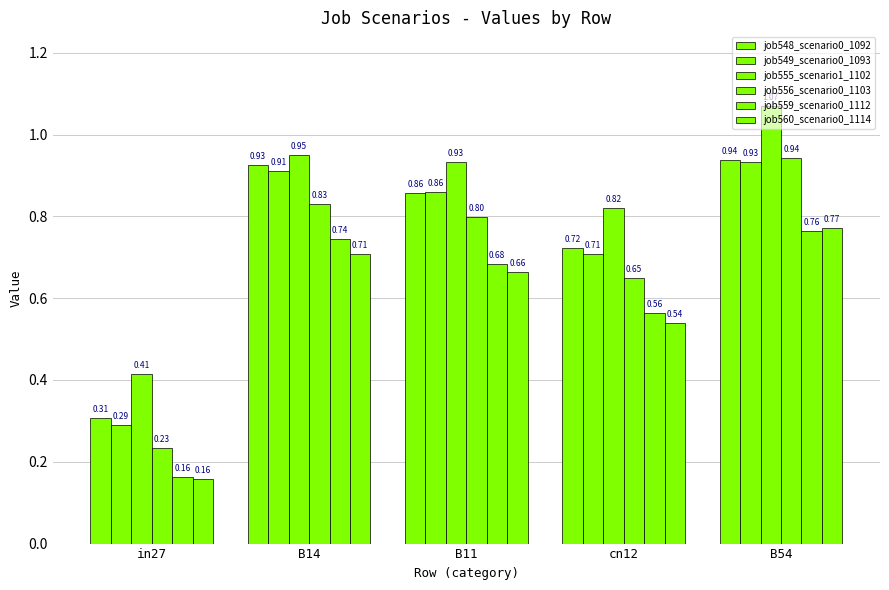

Is it true that job555_scenario1_1102 equals 0.4 at B11?

False